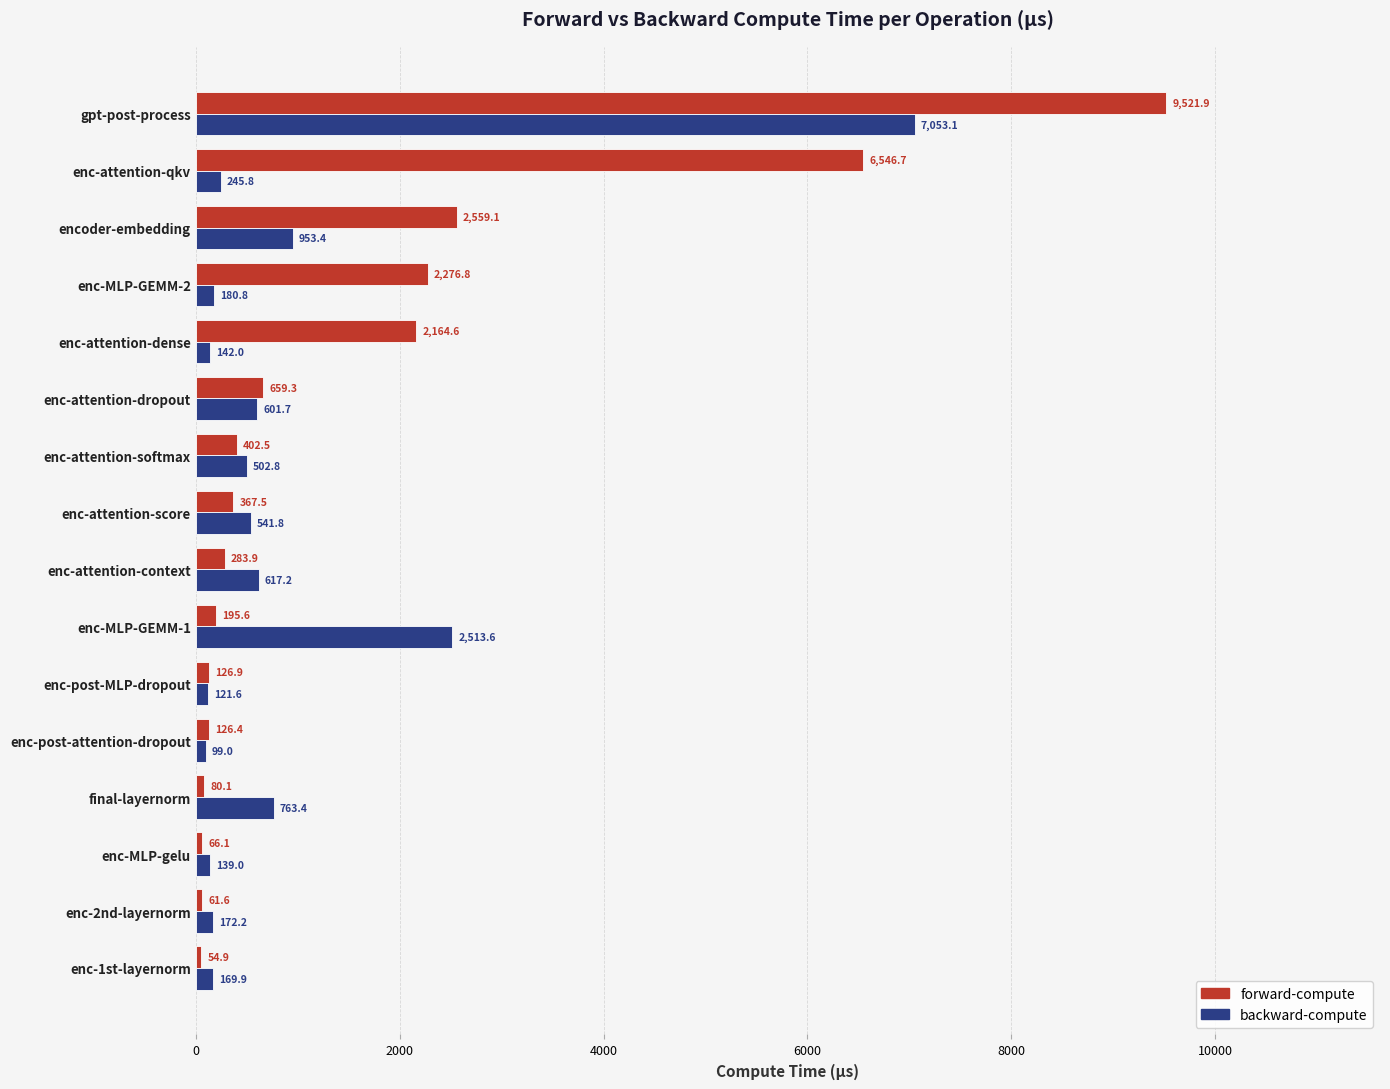

What is the lowest value of the backward-compute series?

99.0